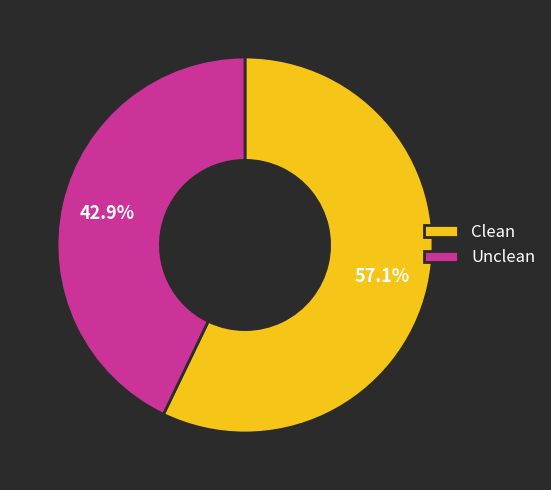

True or false: Clean accounts for 57% of the total.

True